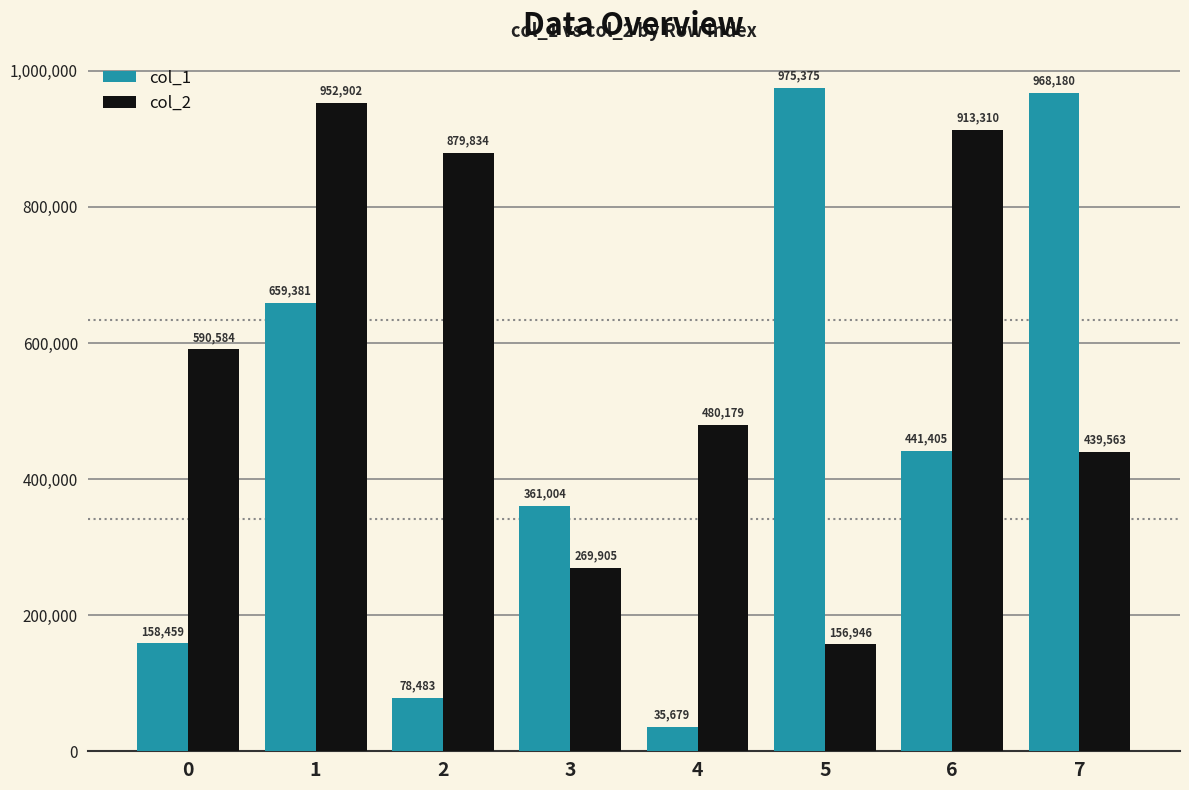

What is the value of the col_1 bar at the 3rd from the left?

78483